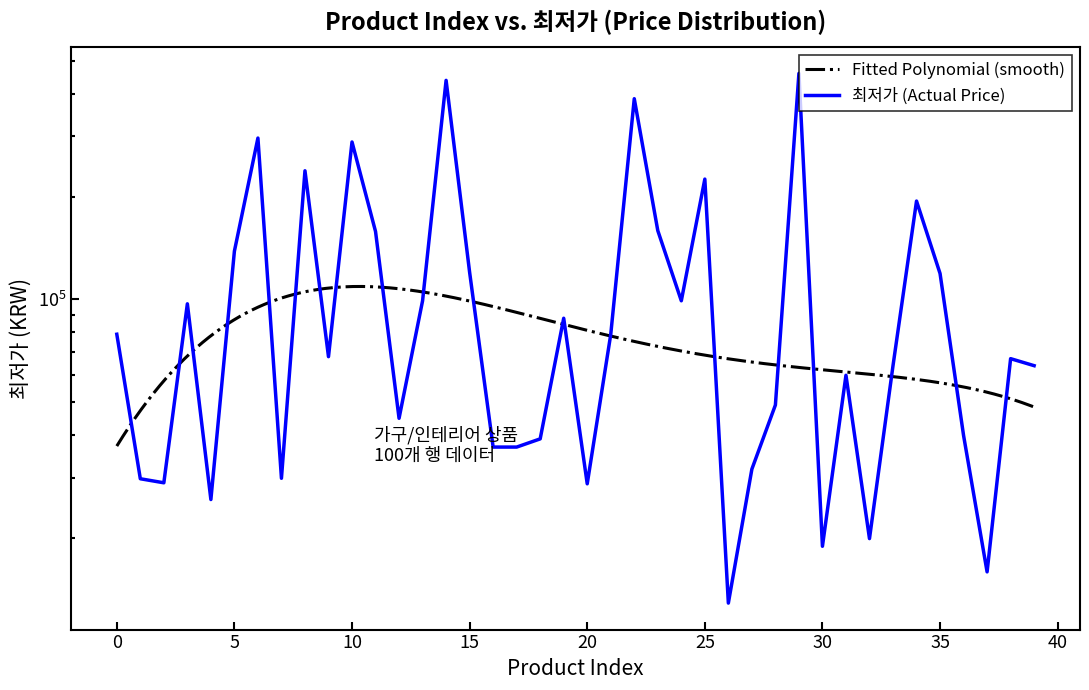

Rank the categories by value from lowest to highest.

26, 37, 30, 32, 4, 20, 2, 1, 7, 27, 16, 17, 18, 36, 12, 28, 31, 33, 39, 38, 9, 21, 0, 19, 3, 13, 24, 35, 15, 5, 11, 23, 34, 25, 8, 10, 6, 22, 14, 29